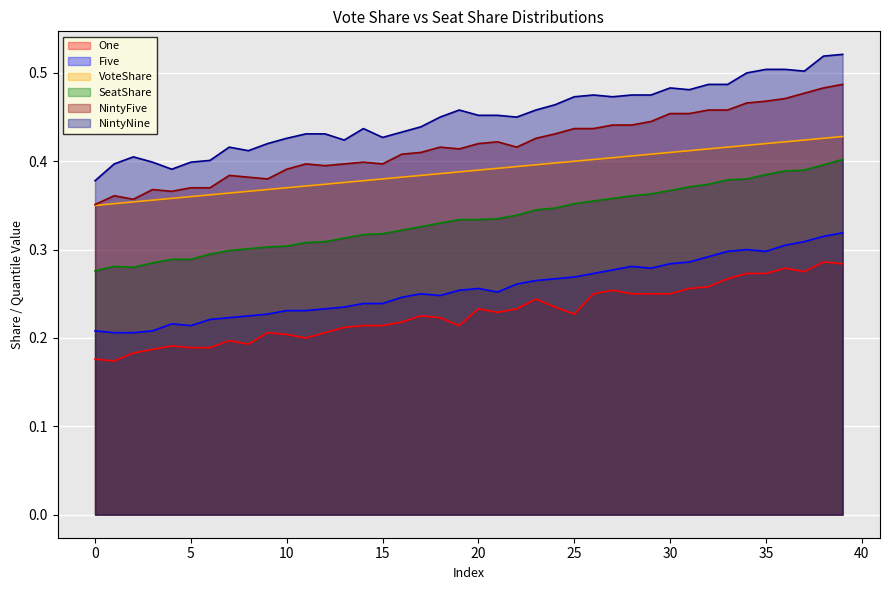

What is the sum of all One values?

9.1